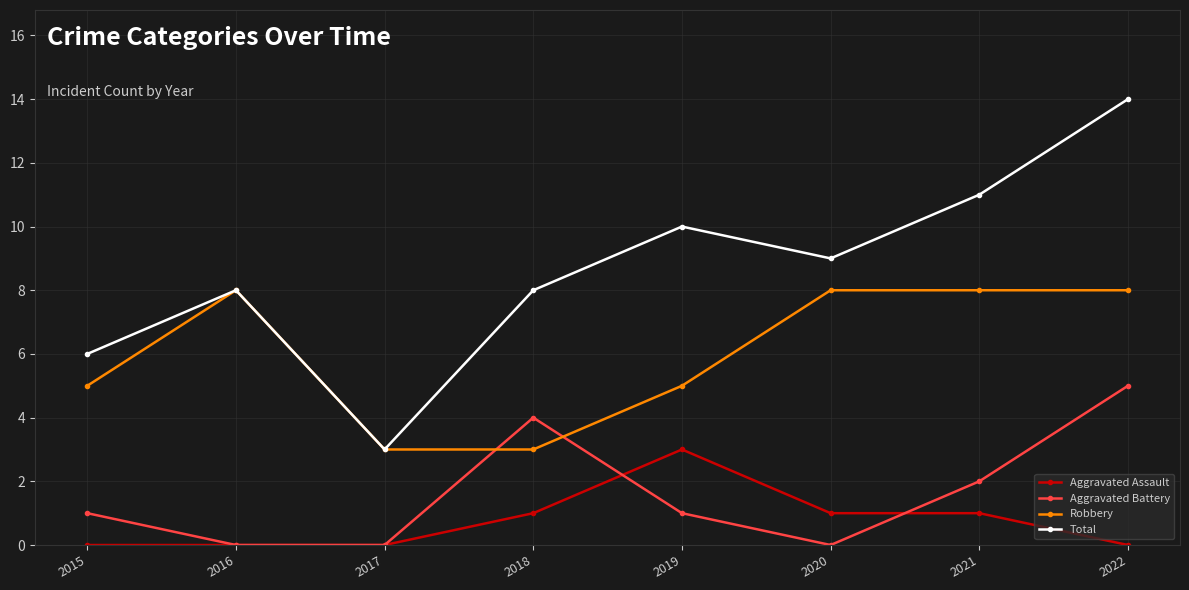

Is the value of Robbery at 2017 greater than the value of Total at 2016?

No